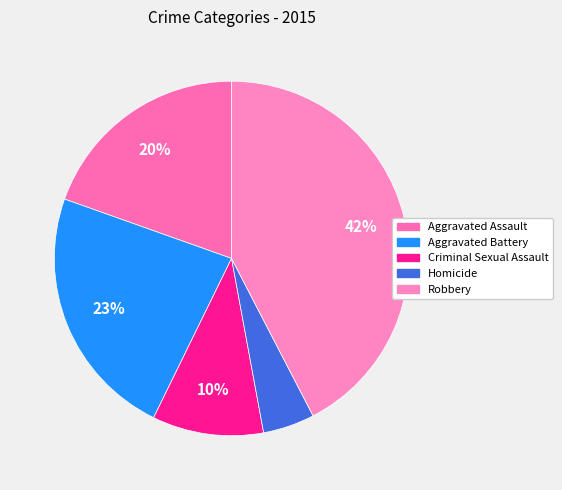

What is the change in value from Aggravated Battery to Robbery?

+53